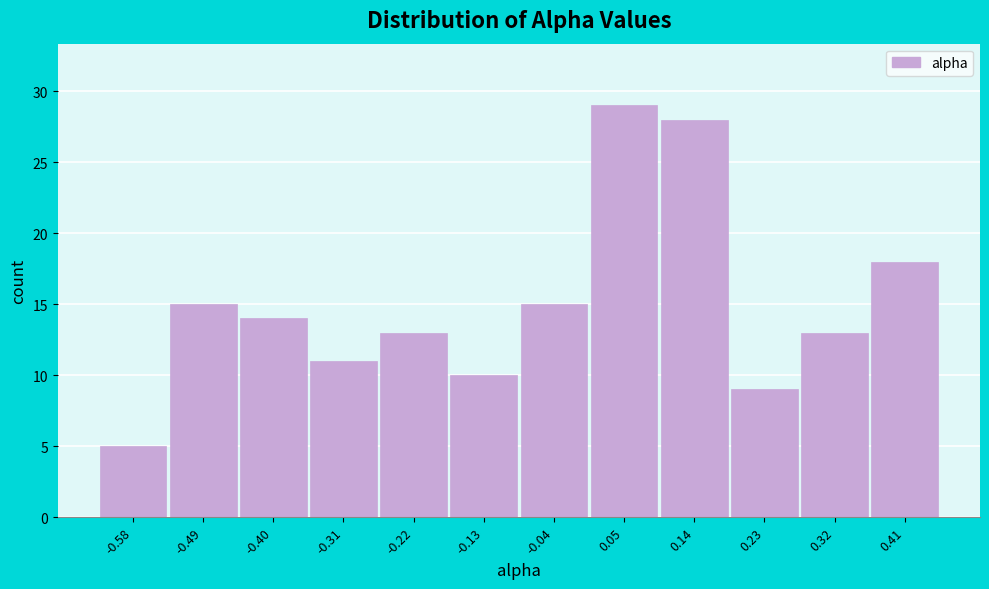

How tall is the bar that spans 0.00 to 0.09 on the x-axis? Neither the bar edges nor the heights are printed on the chart, so give them approximately, as read against the axes.

29